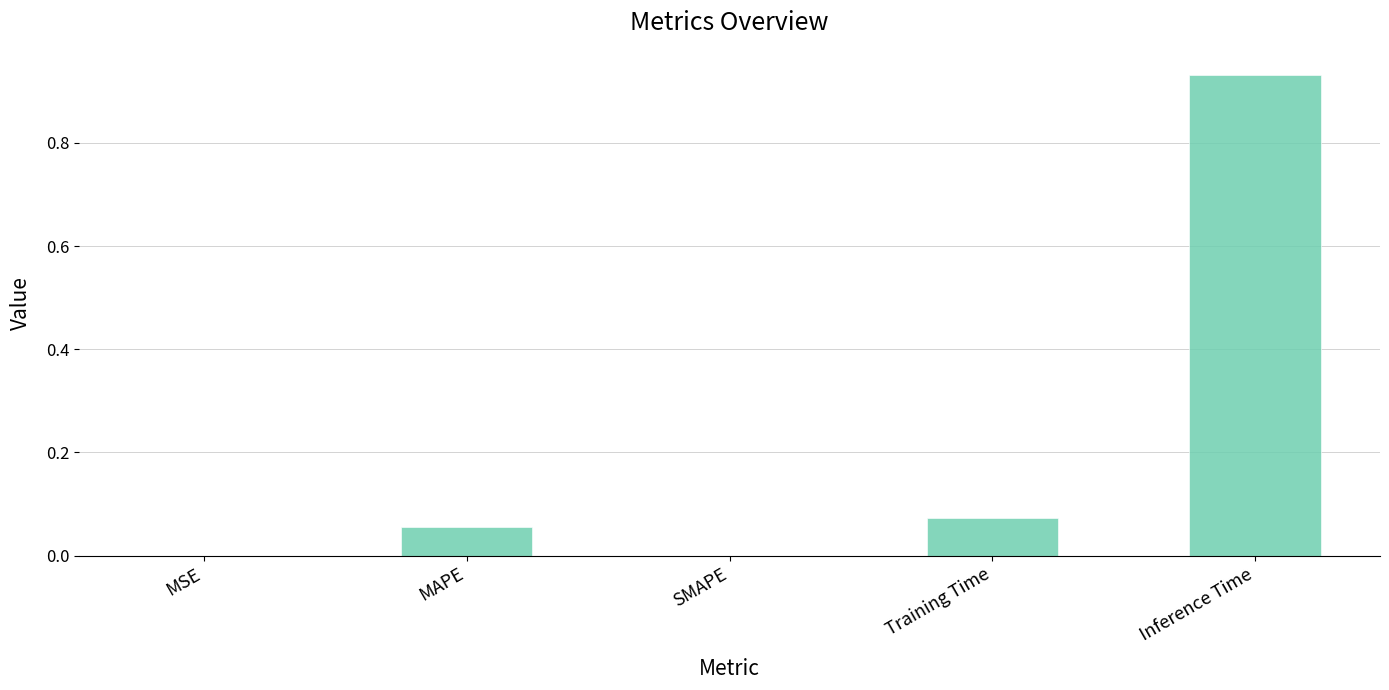

What is the change in value from Training Time to Inference Time?

+0.9